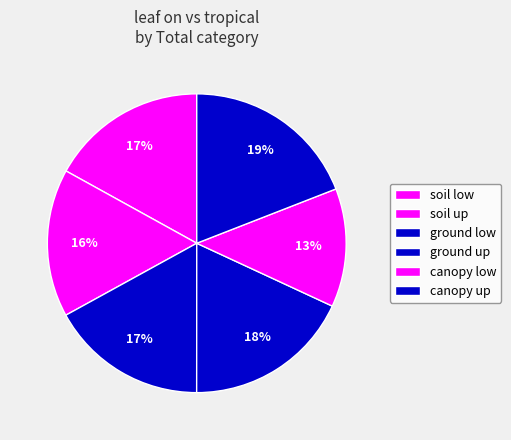

Rank the categories by value from highest to lowest.

canopy up, ground up, ground low, soil low, soil up, canopy low